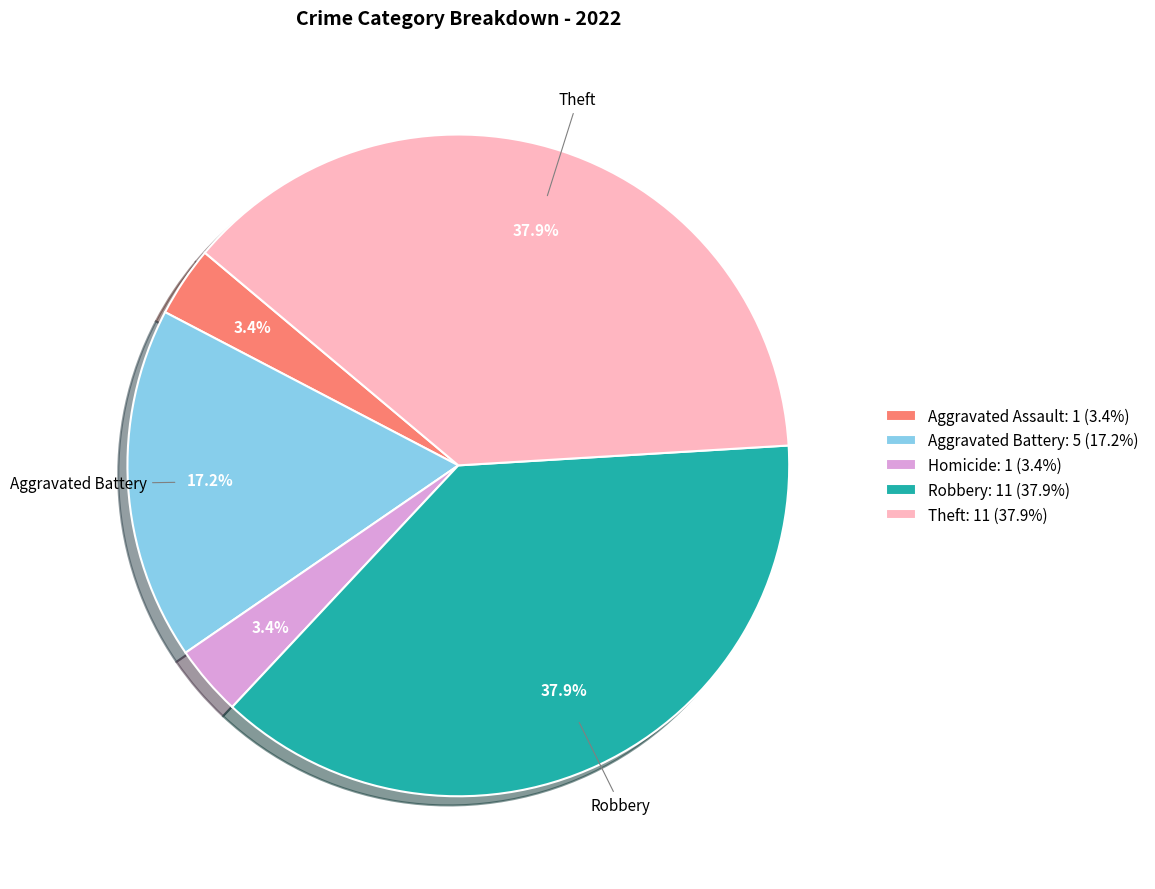

What portion of the pie excludes Aggravated Assault: 1 (3.4%)?

96.6%